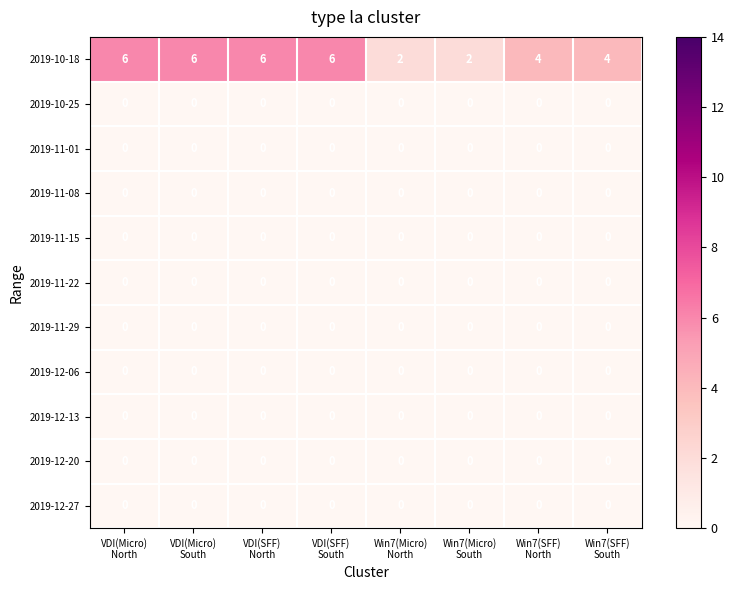

Which series has the largest range (max minus min)?

2019-10-18